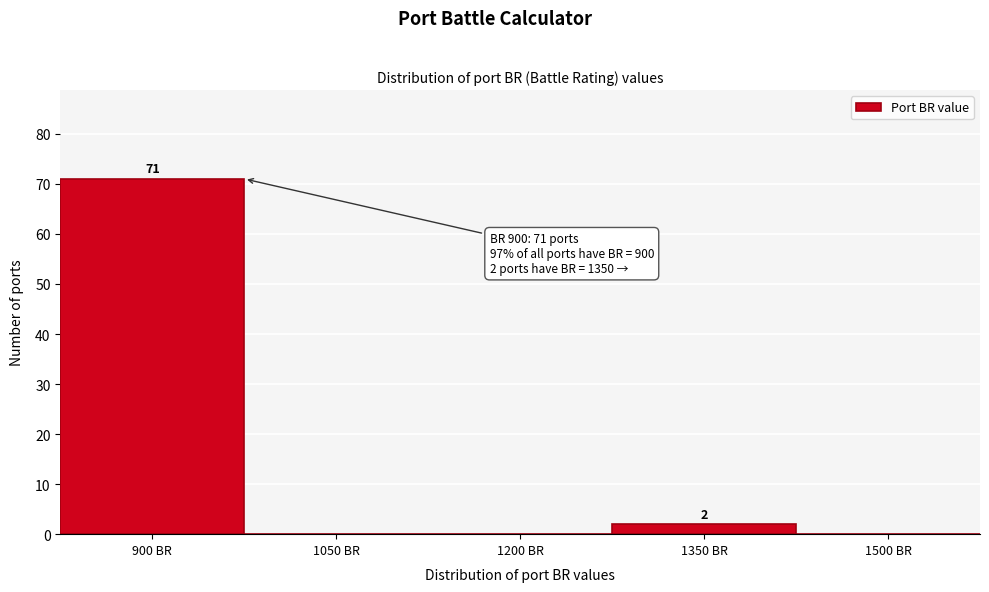

Reading left to right, what are all the values shown in this chart?

900 BR=71	1050 BR=0	1200 BR=0	1350 BR=2	1500 BR=0